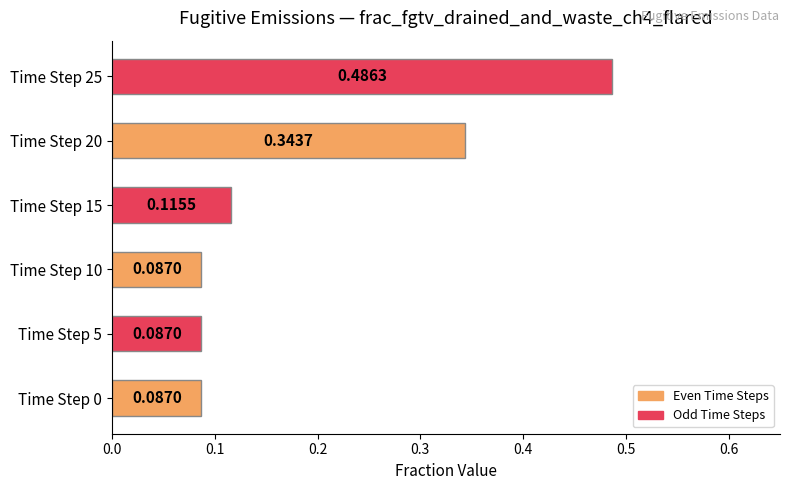

How many bars are there in total?

6